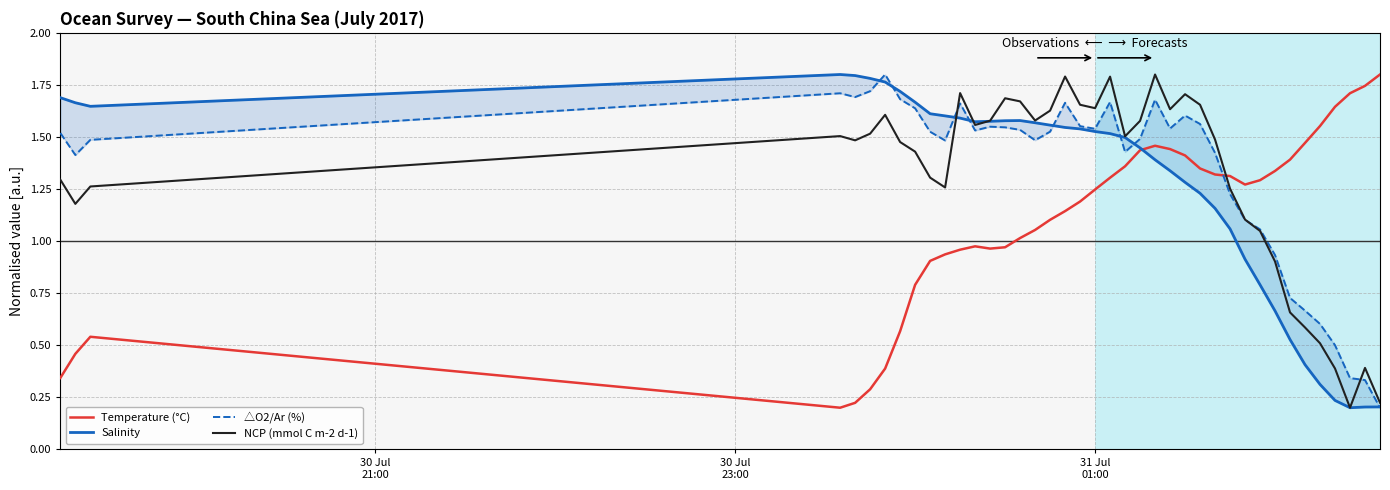

What is the difference between the maximum and minimum values in the NCP (mmol C m-2 d-1) series?

1.6